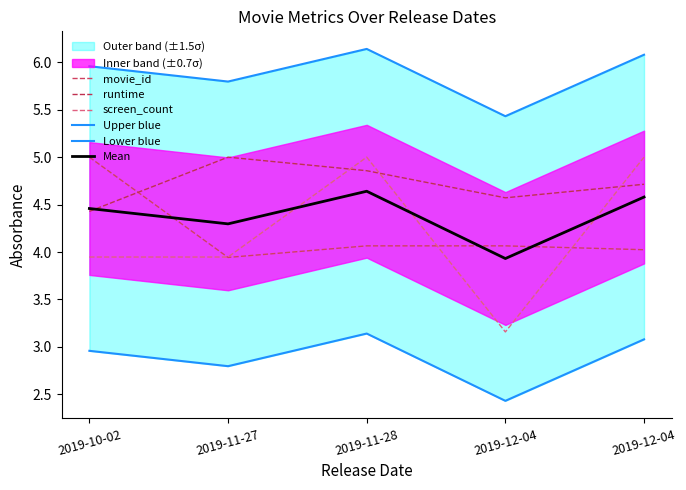

What is the lowest value of the runtime series?

4.4